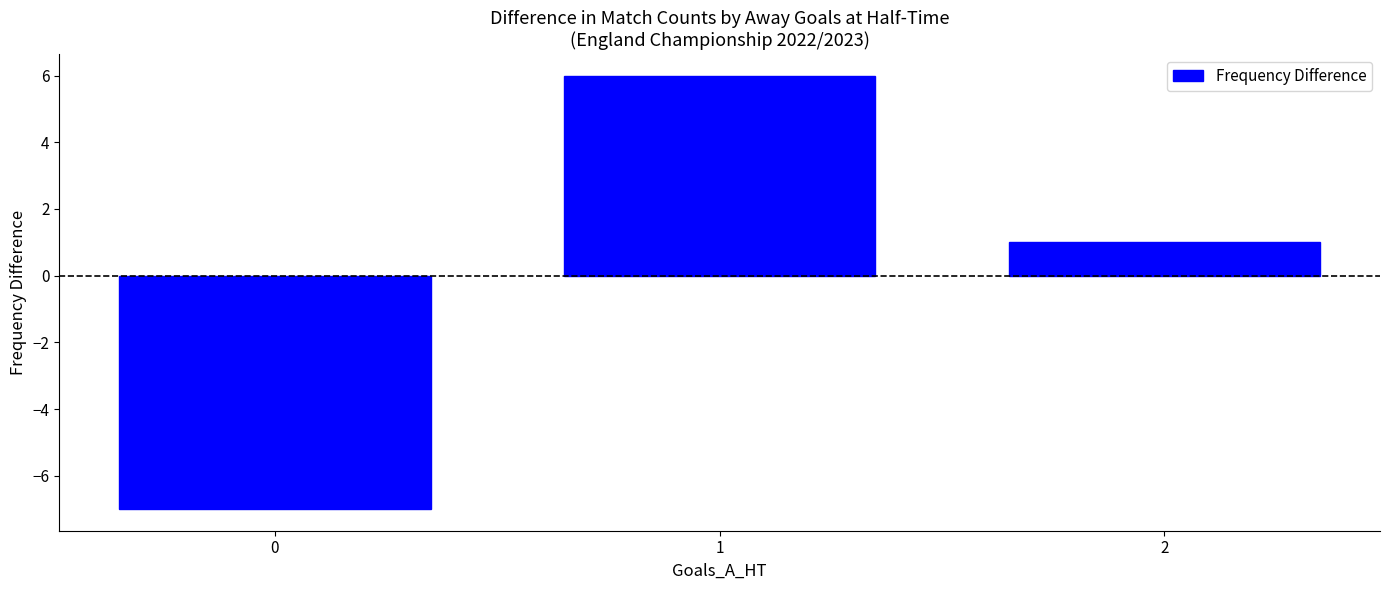

Rank the categories by value from highest to lowest.

1, 2, 0